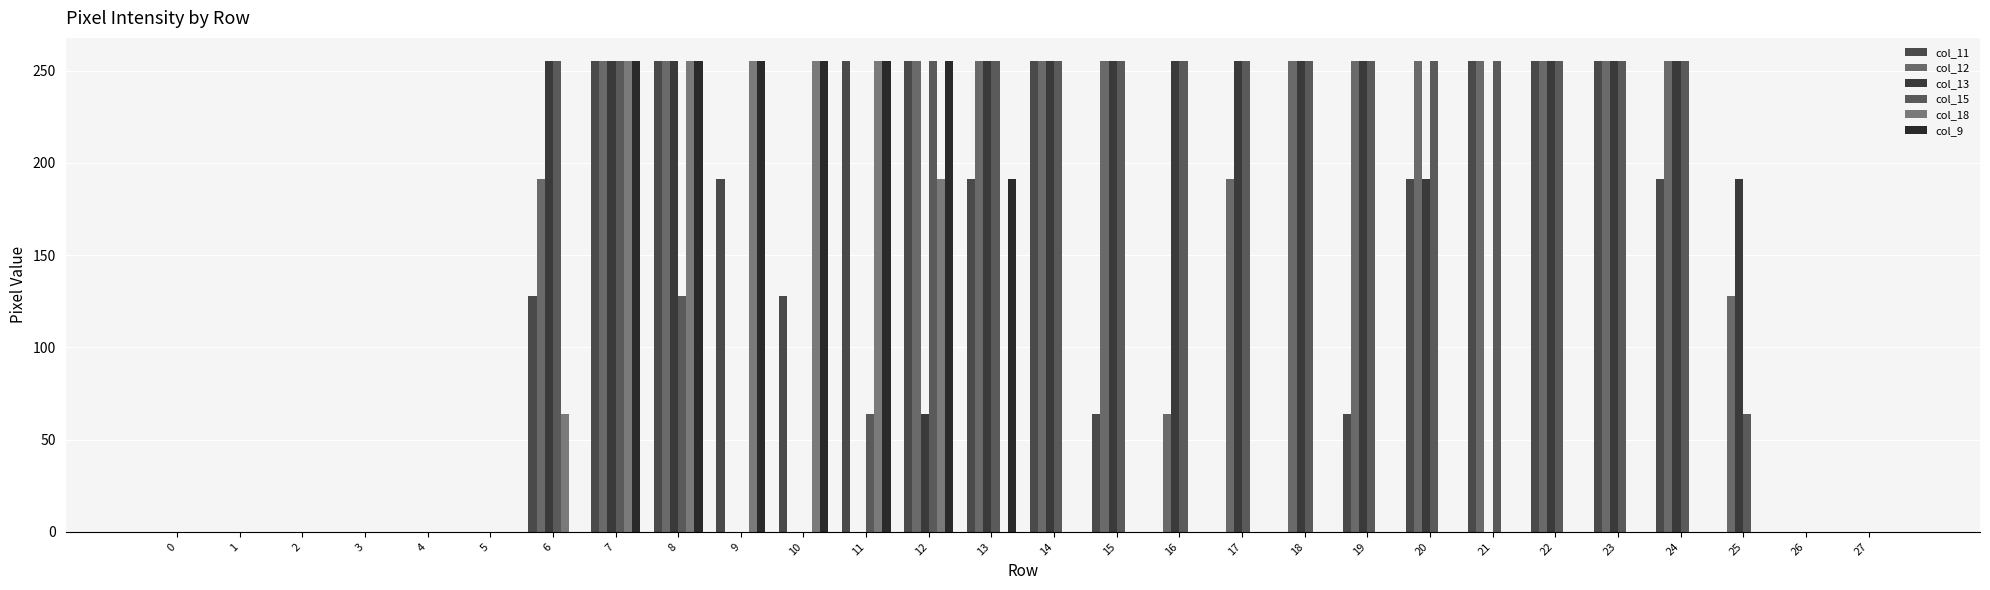

What is the spread (max minus min) of values at 8?

127